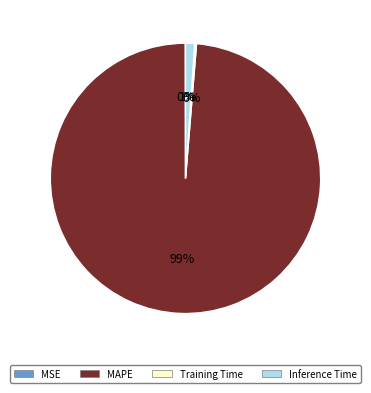

Which slice is the largest?

MAPE